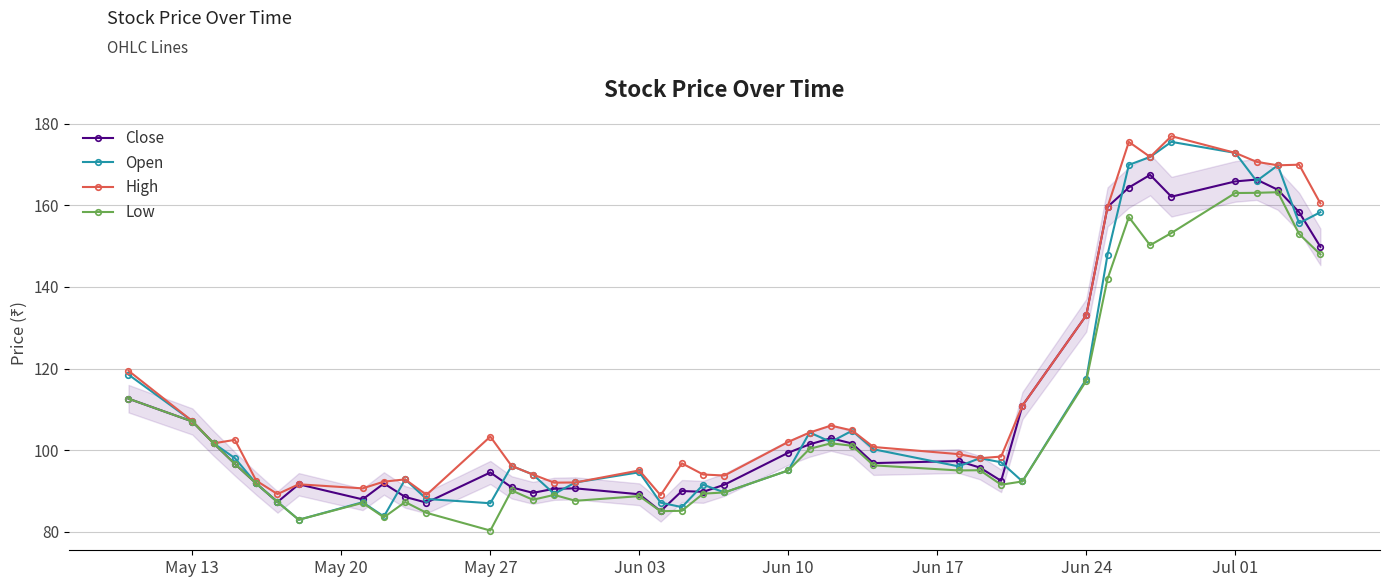

List the series in order of their peak value, lowest first.

Low, Close, Open, High